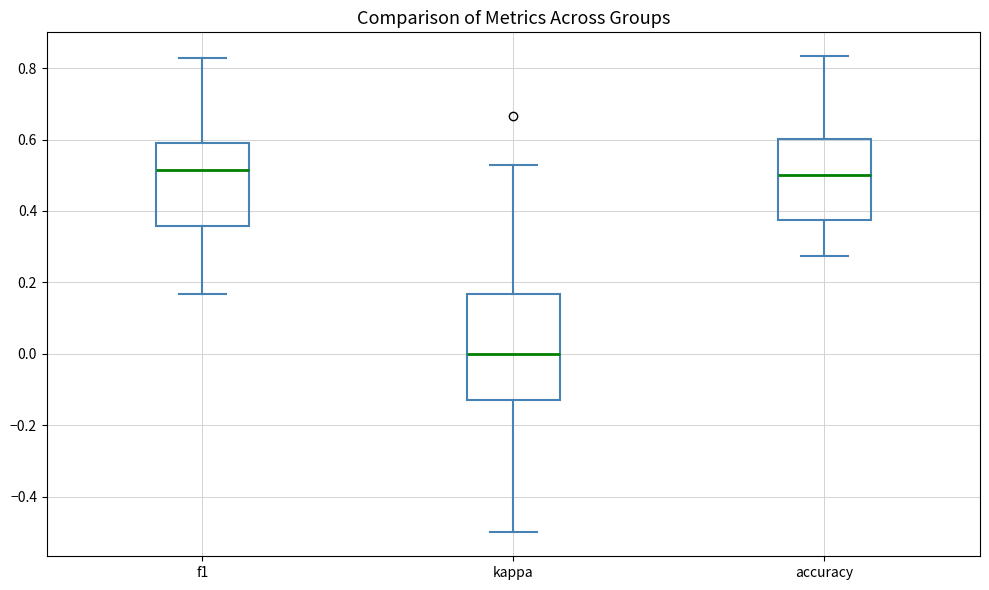

Comparing the boxes themselves (not the whiskers), which one is the tallest?

kappa